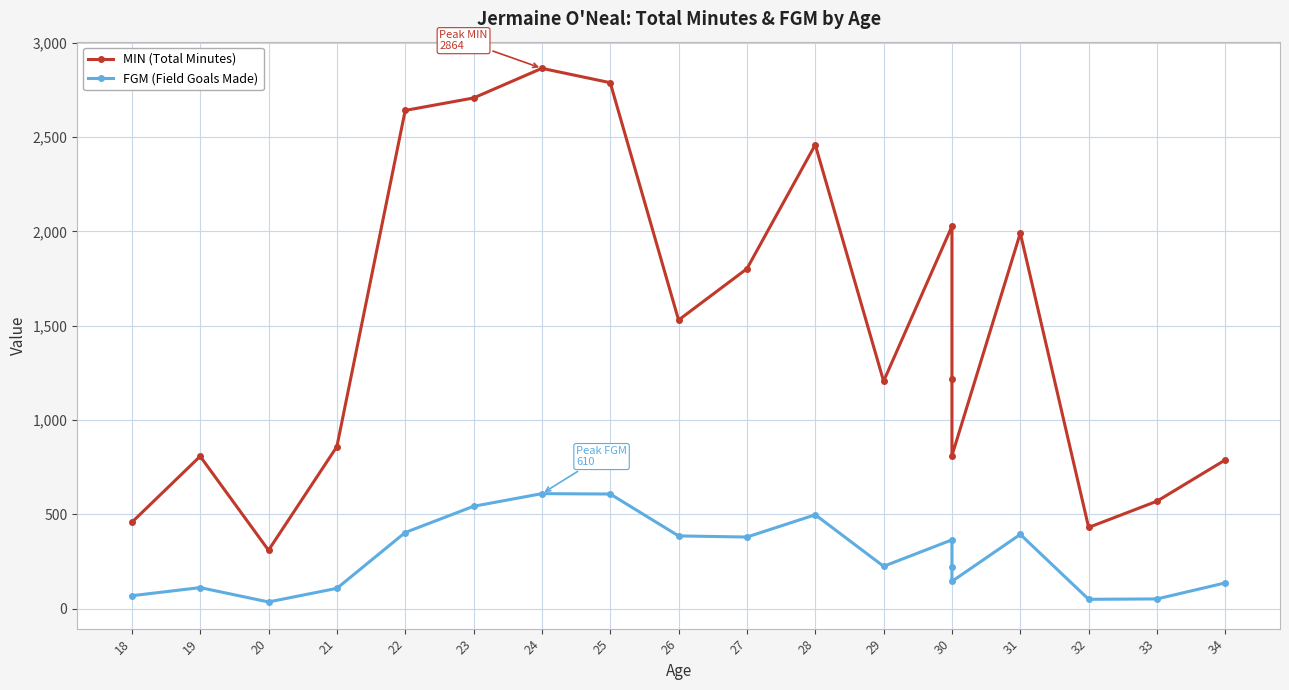

True or false: FGM (Field Goals Made) and MIN (Total Minutes) intersect in this chart.

False